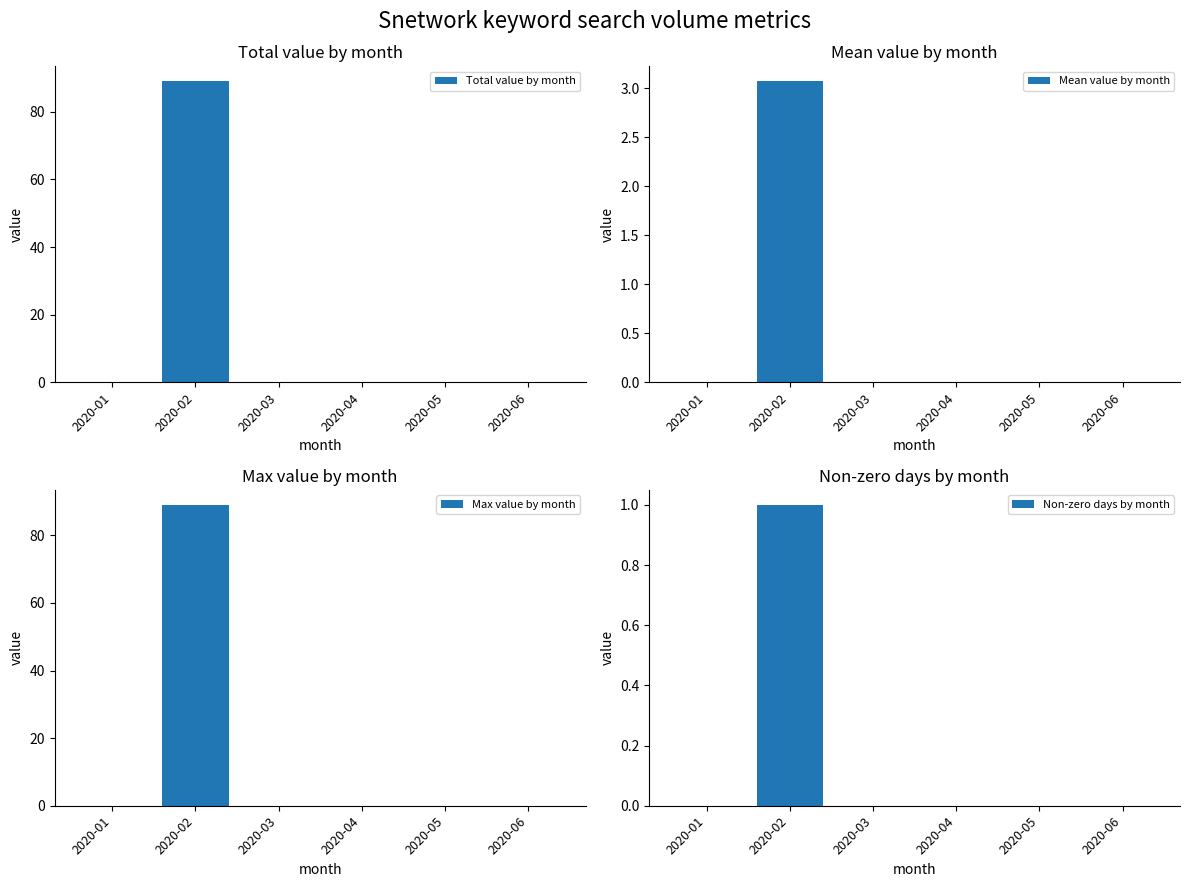

Rank the series at 2020-02 from highest to lowest value.

Total value by month, Max value by month, Mean value by month, Non-zero days by month